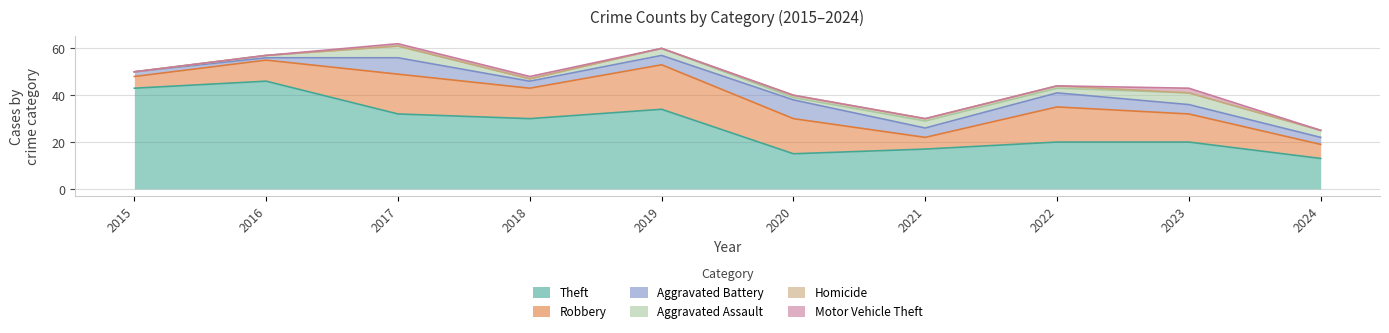

True or false: Aggravated Battery and Theft cross at least once.

False